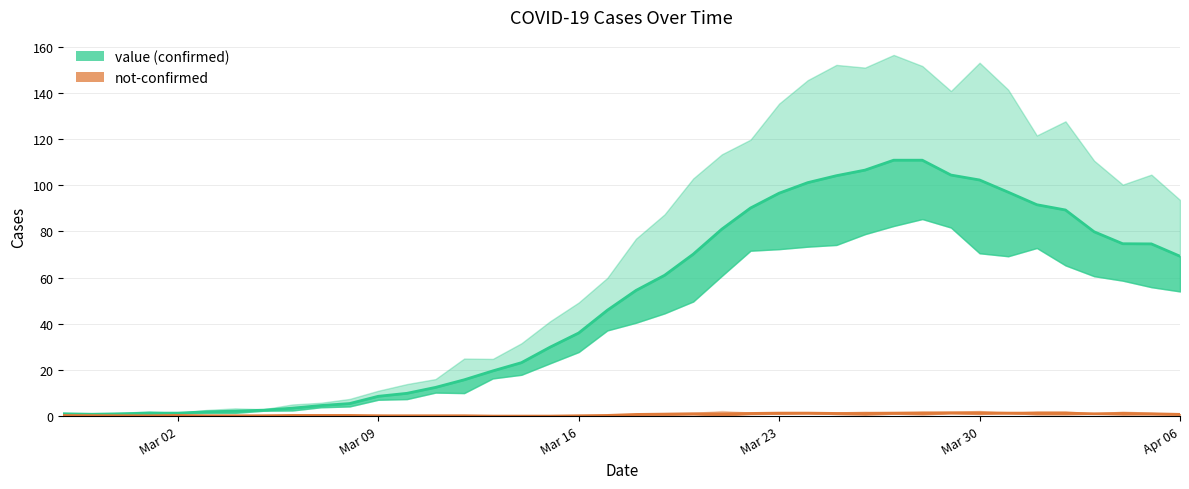

True or false: the data shows 100.6 at Apr 06.

False